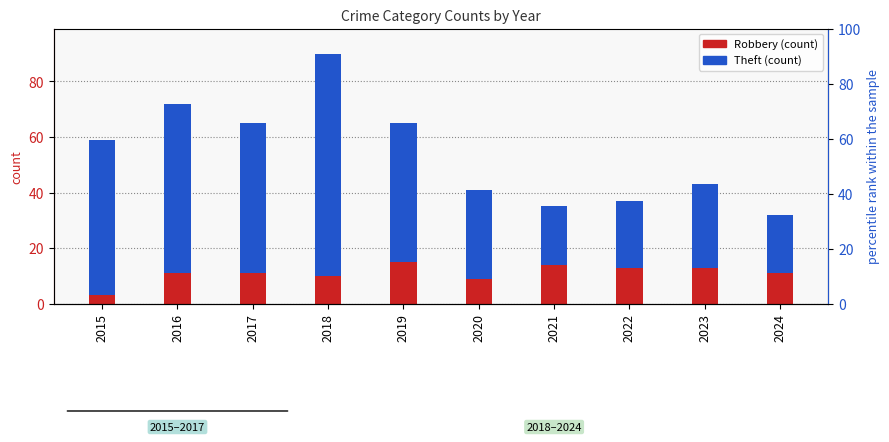

What is the total value across all series at 2018?

90